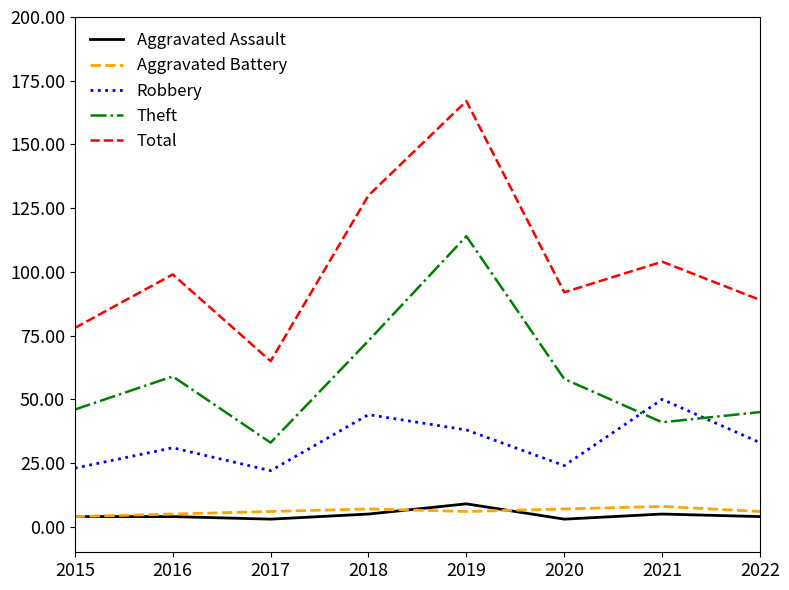

True or false: Total and Theft cross at least once.

False